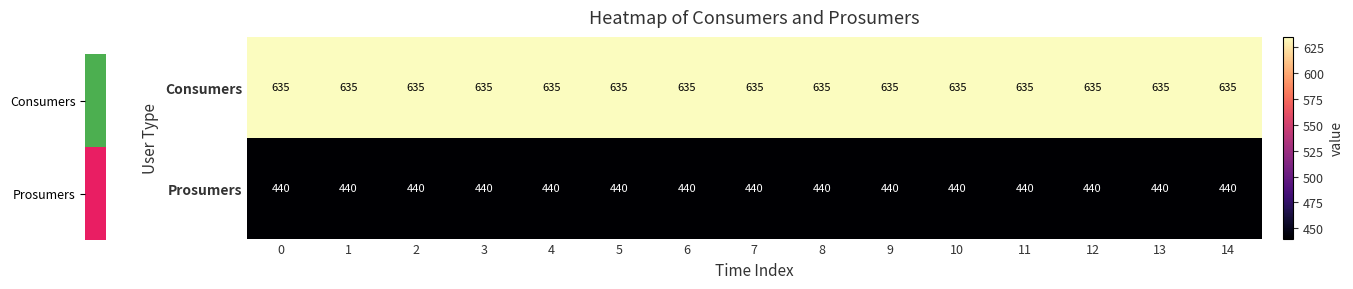

True or false: Prosumers has a value of 602 at 1.

False